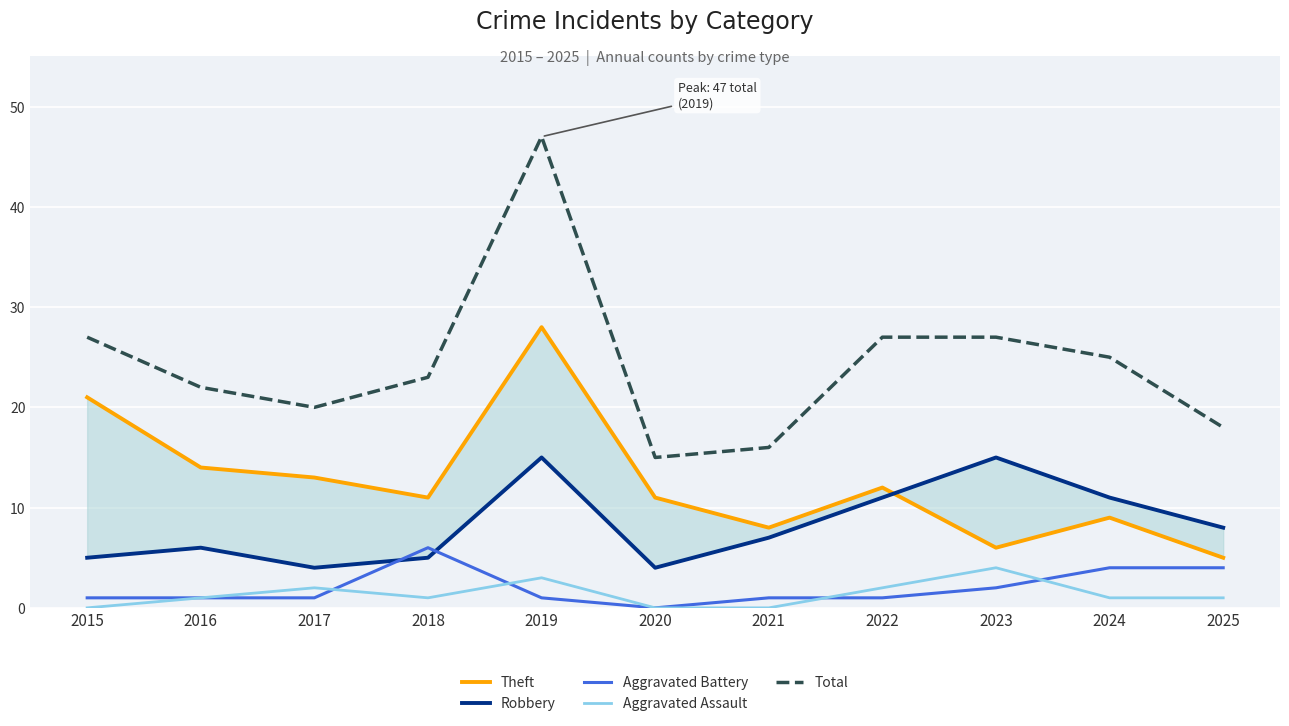

True or false: Aggravated Battery and Aggravated Assault cross at least once.

True